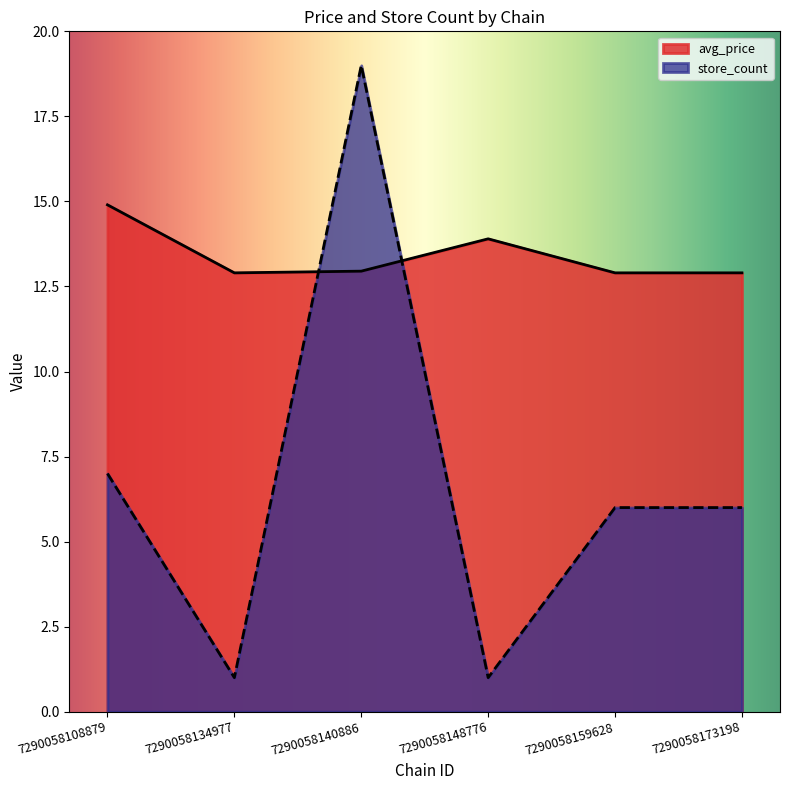

What is the value of the avg_price point at the 2nd from the left?

12.9